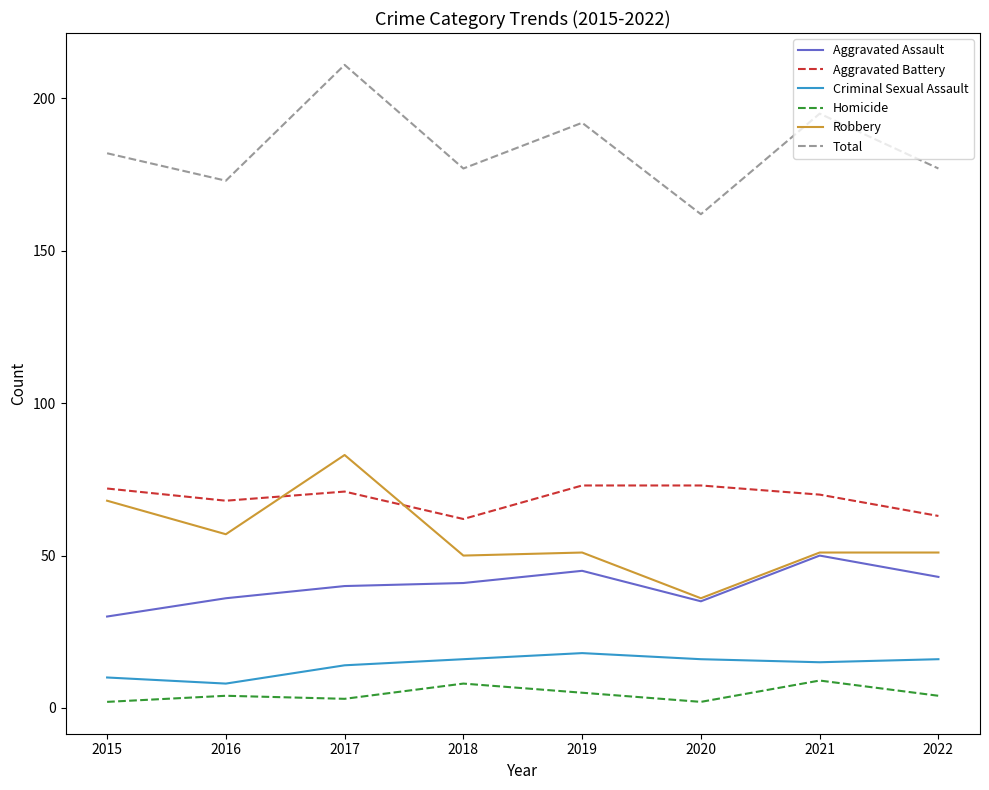

Count the number of categories in the chart.

8